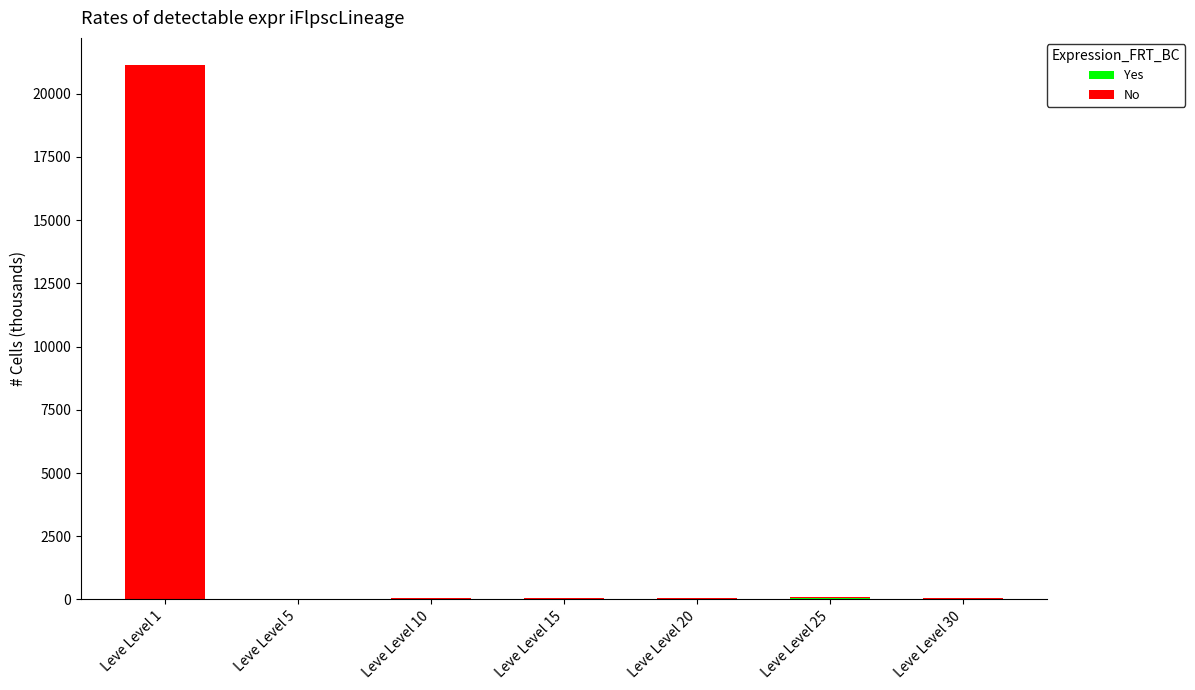

What is the total value across all series at Leve Level 5?

33.0